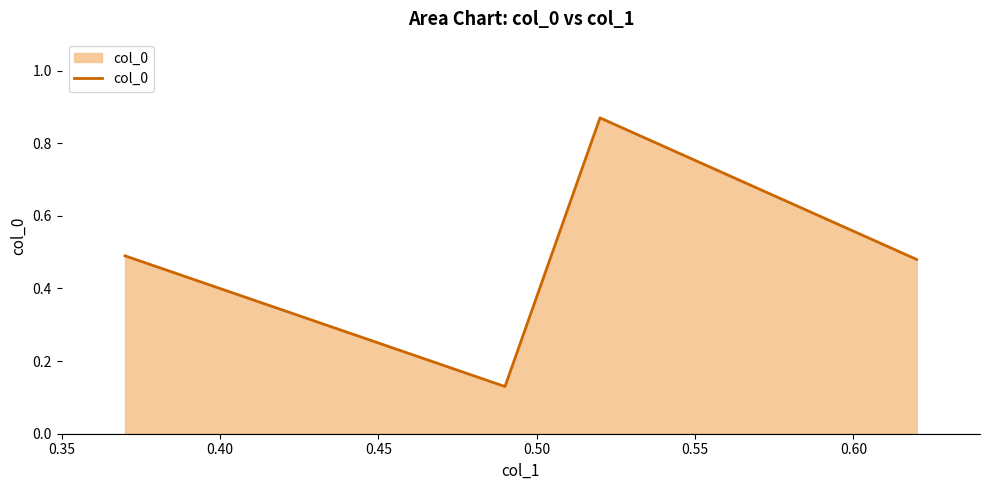

True or false: the data has more than 2 interior local peaks.

False